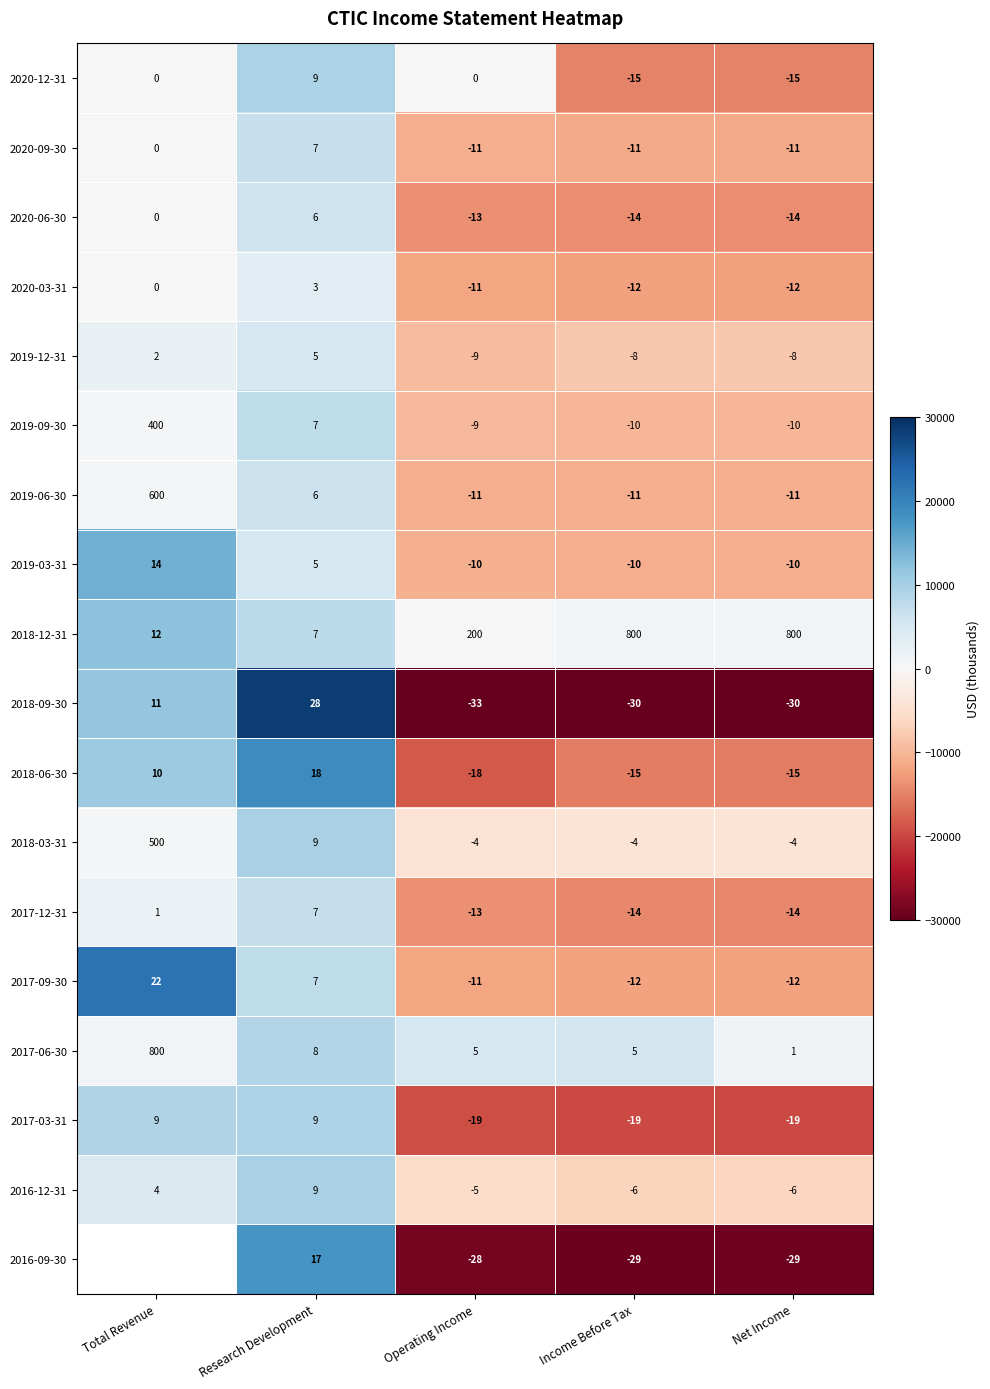

What is the total value across all series at Income Before Tax?

-218100.0